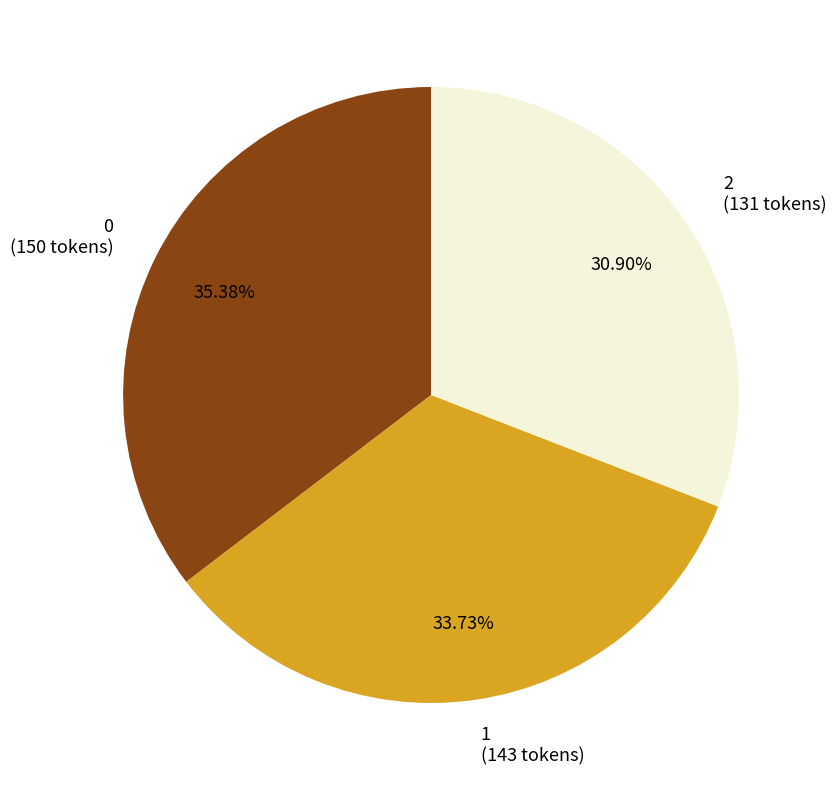

How many slices are in this pie chart?

3